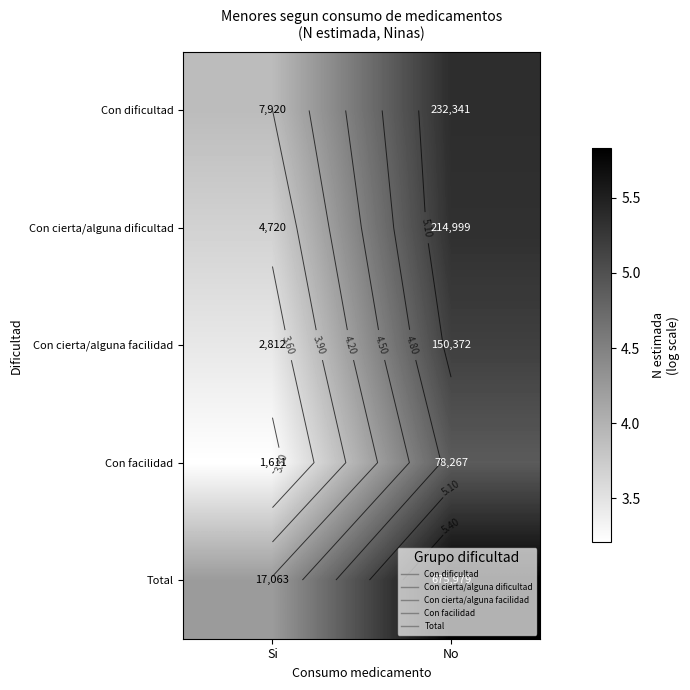

What is the total value across all series at Si?

18.5